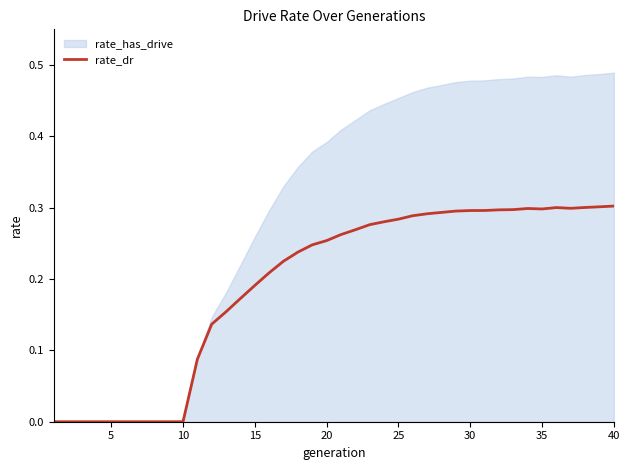

Is it true that rate_dr equals 0.3 at 30?

True